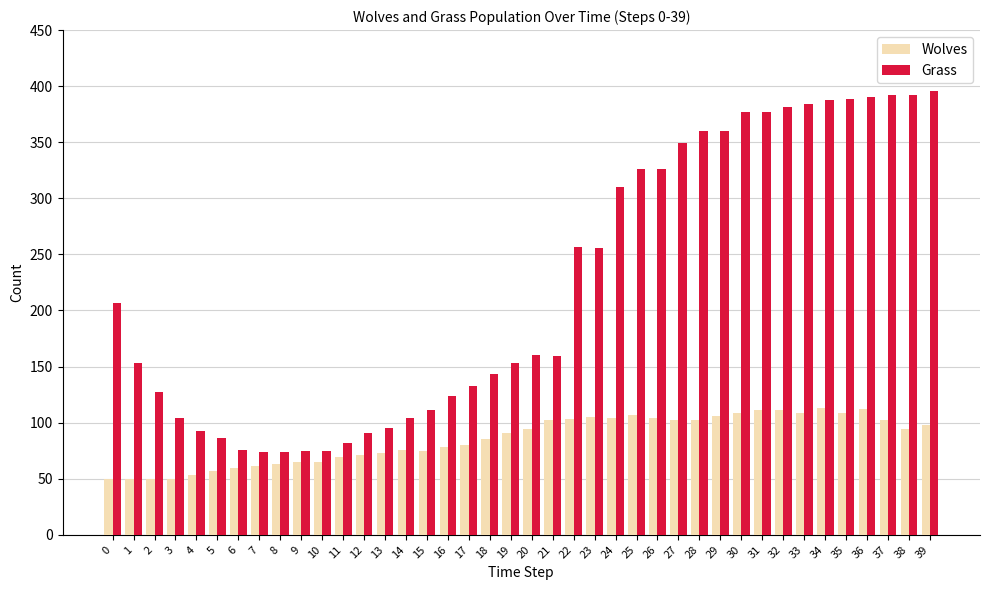

Which series has the largest total across all categories?

Grass